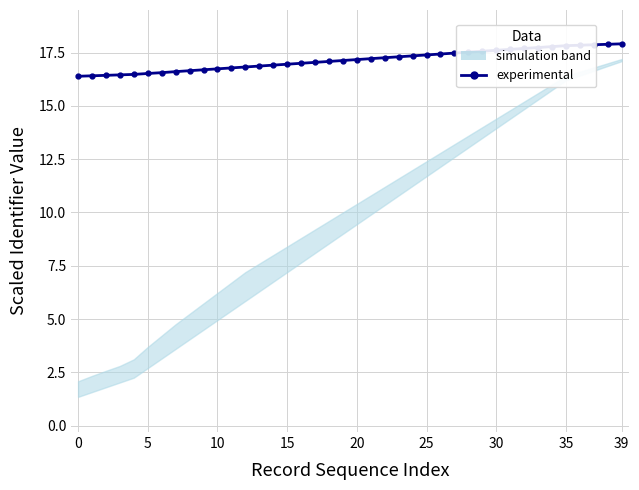

What value does the data have at 16?

17.0